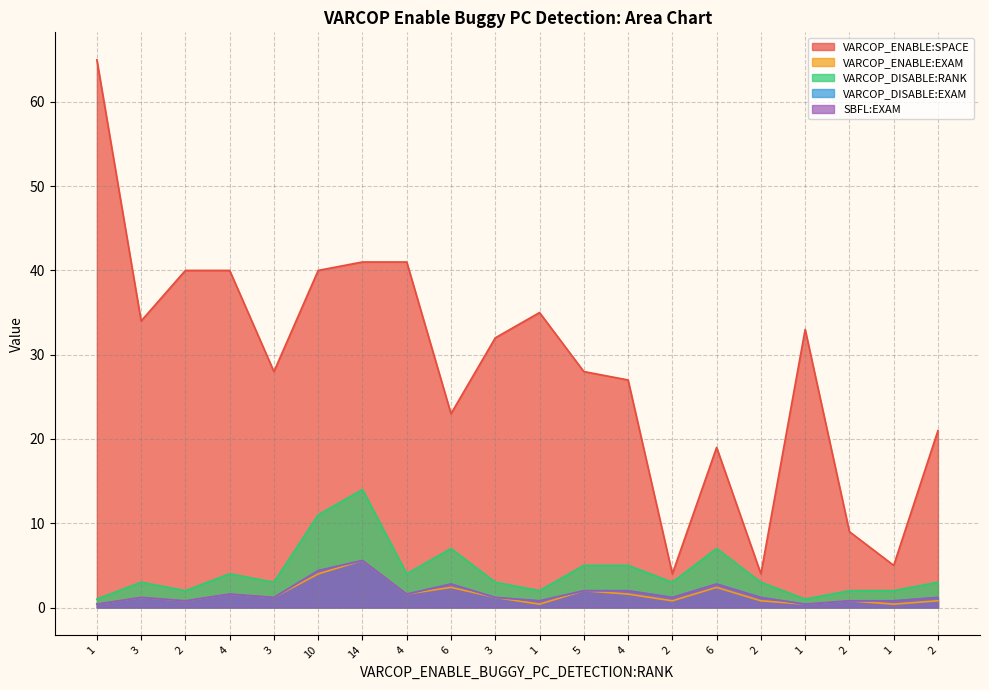

What is the minimum value for VARCOP_DISABLE:RANK?

1.0